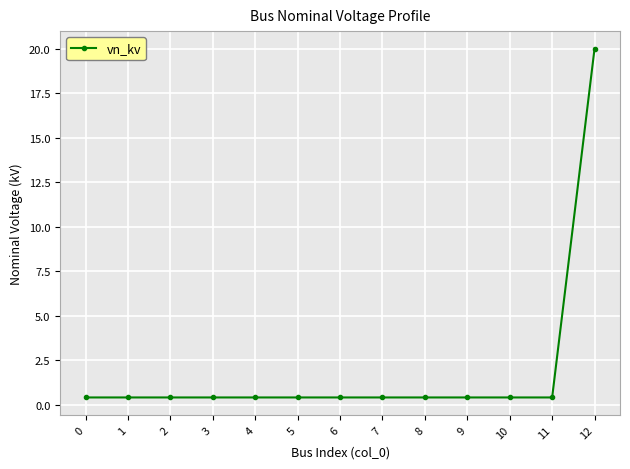

Reading right to left, what are all the values shown in this chart?

20.0	0.4	0.4	0.4	0.4	0.4	0.4	0.4	0.4	0.4	0.4	0.4	0.4